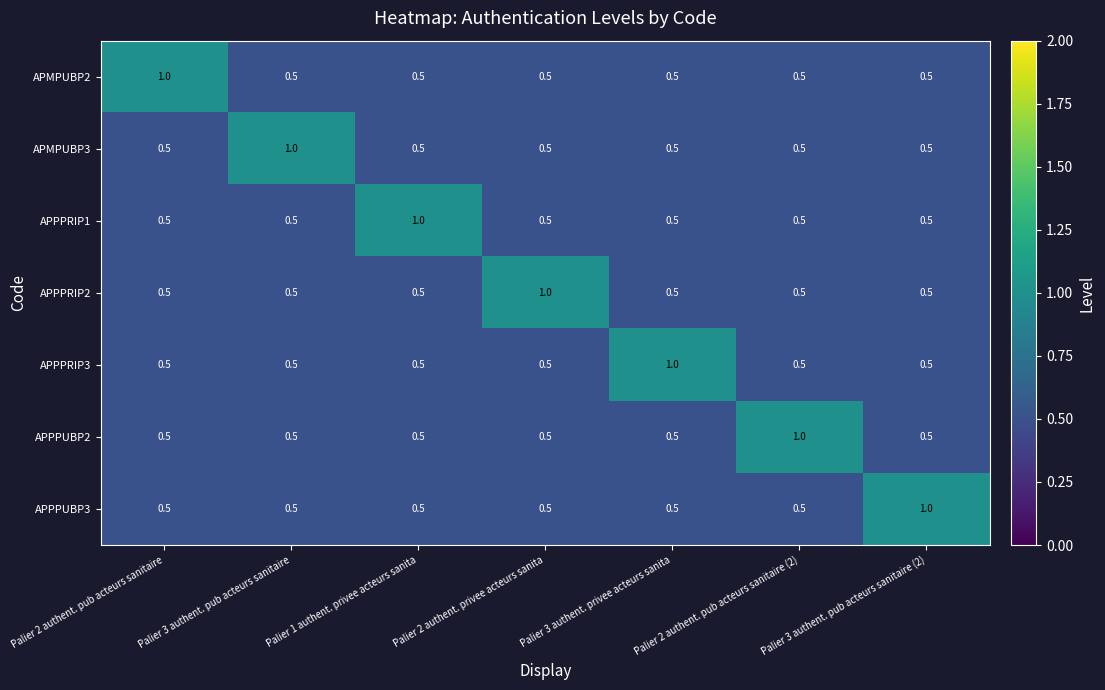

What is the maximum value for APMPUBP2?

1.0